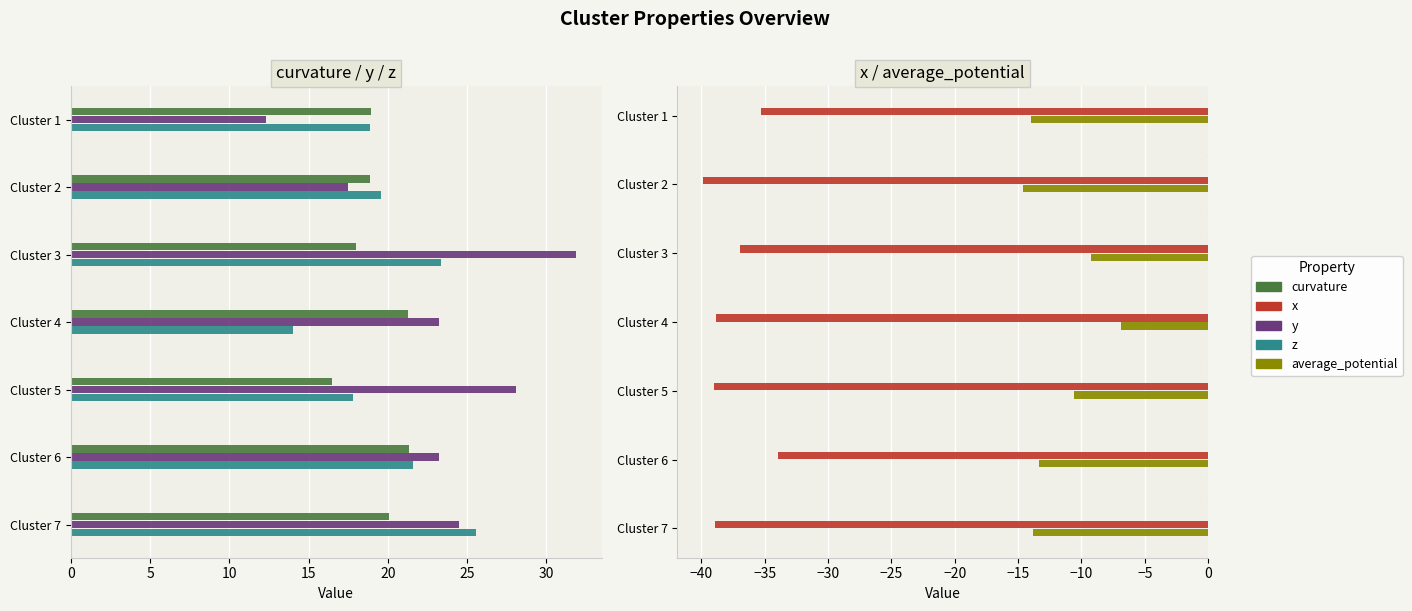

The value of curvature at 15 is 21.2. True or false?

True